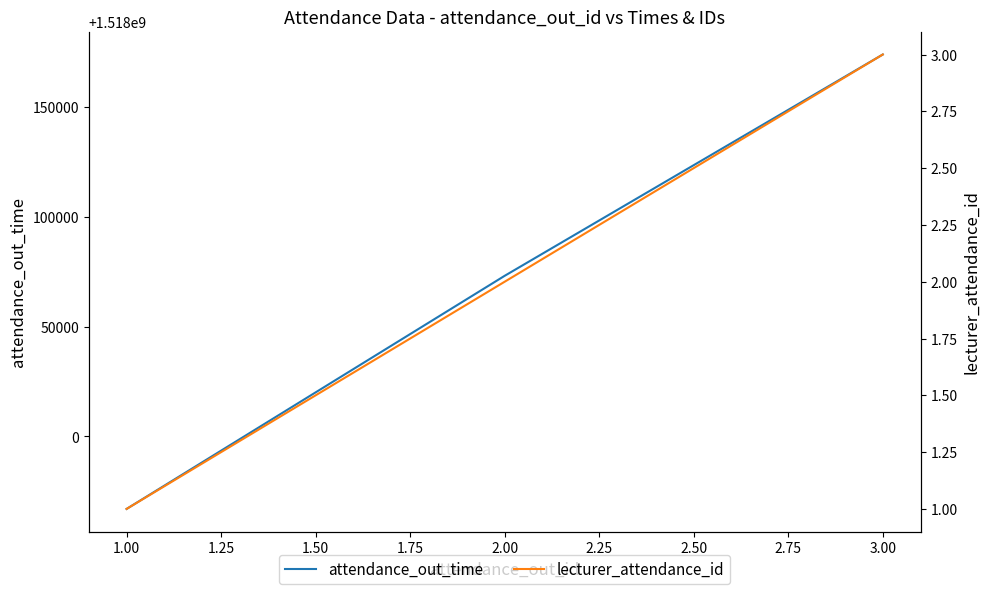

What is the minimum value for attendance_out_time?

1517967000